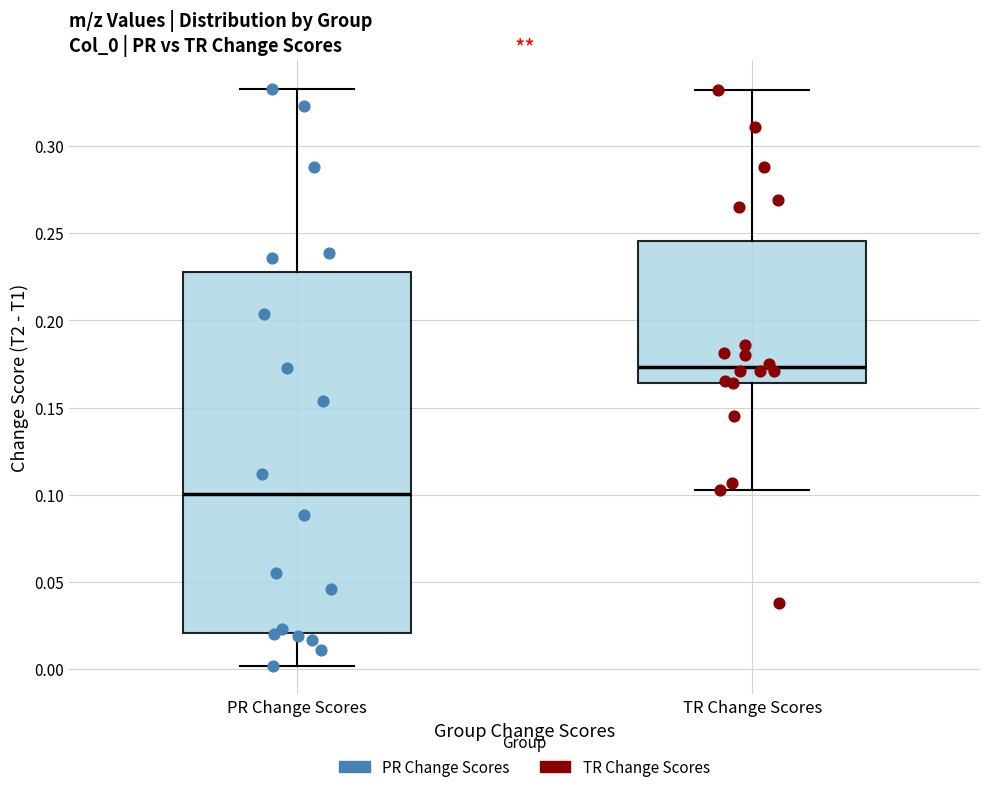

Which box is the tallest, from its lower edge to its upper edge?

PR Change Scores